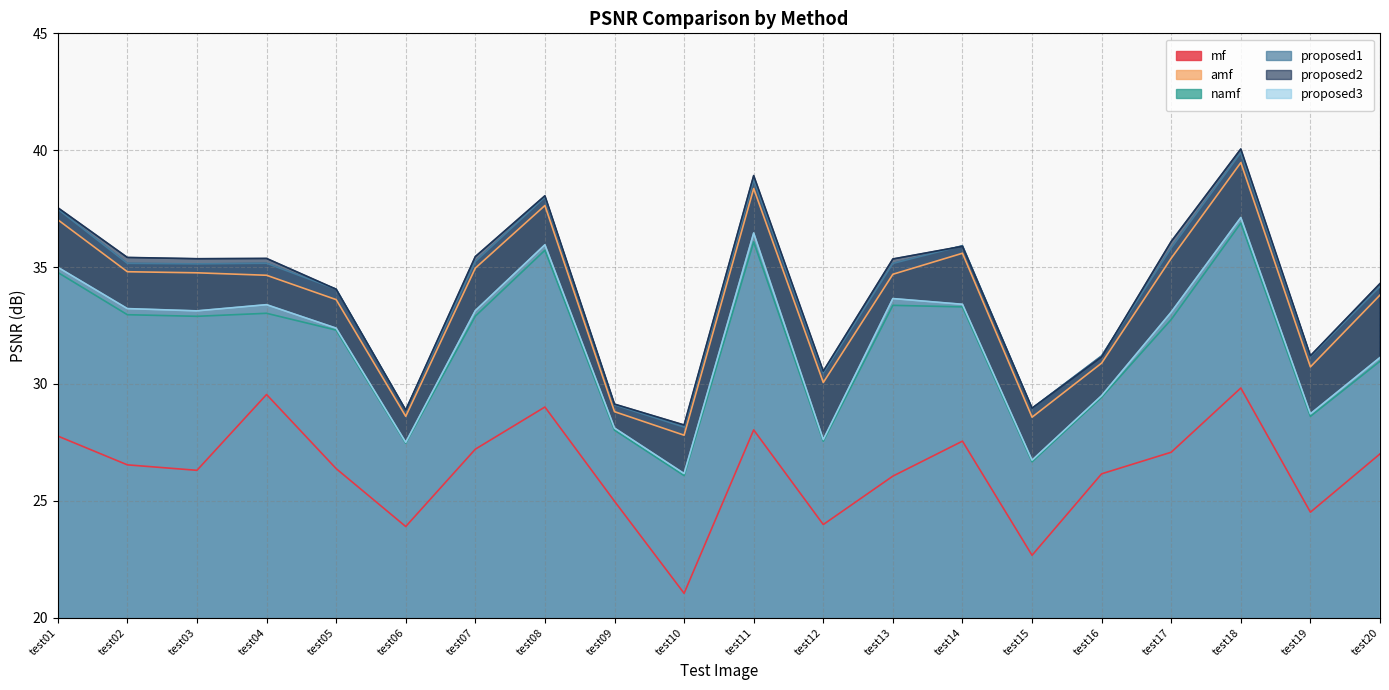

What is the value of the proposed3 point at the 10th from the left?

26.2